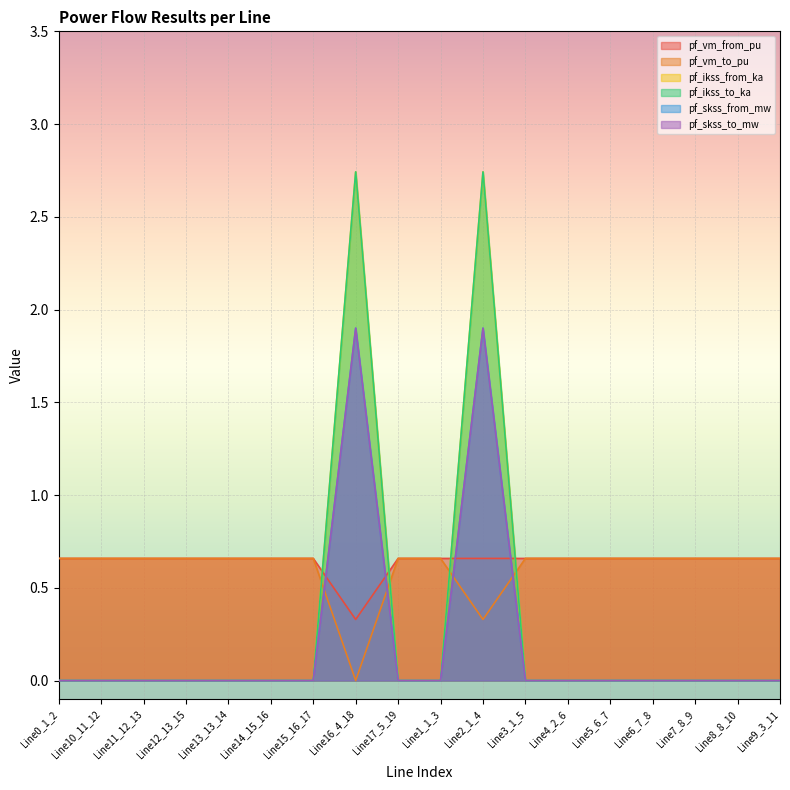

Rank the series by their maximum value, from lowest to highest.

pf_vm_from_pu, pf_vm_to_pu, pf_skss_from_mw, pf_skss_to_mw, pf_ikss_from_ka, pf_ikss_to_ka